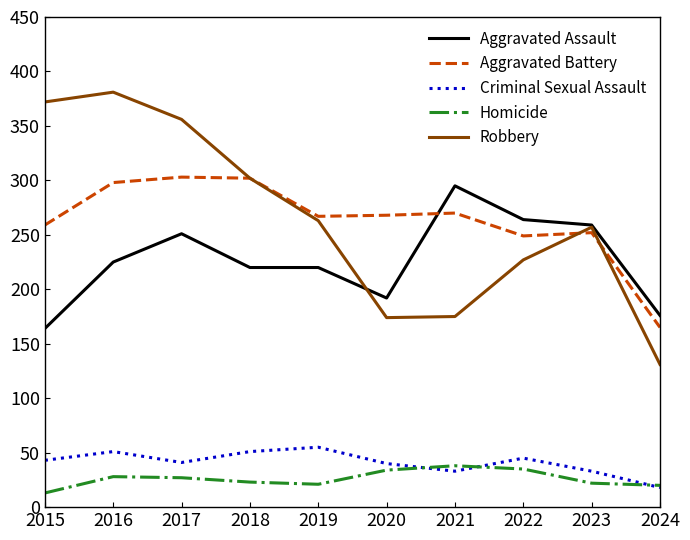

List the series in order of their peak value, lowest first.

Homicide, Criminal Sexual Assault, Aggravated Assault, Aggravated Battery, Robbery